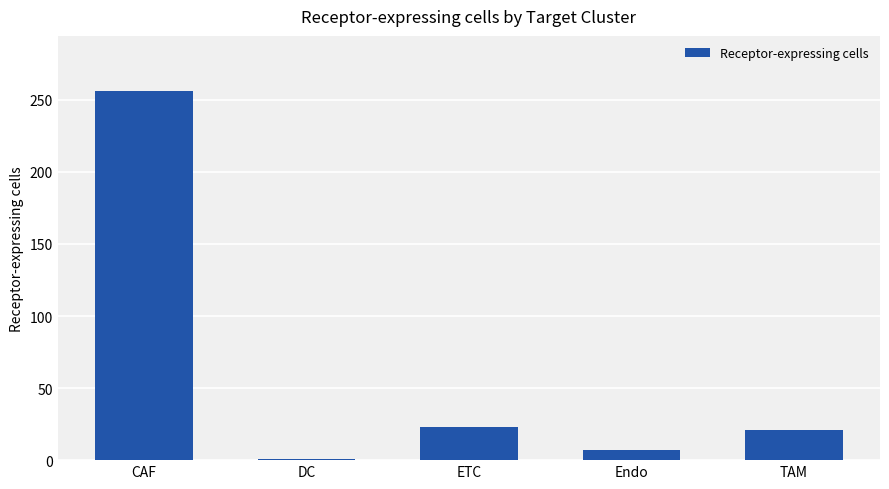

The value at ETC is 23. True or false?

True